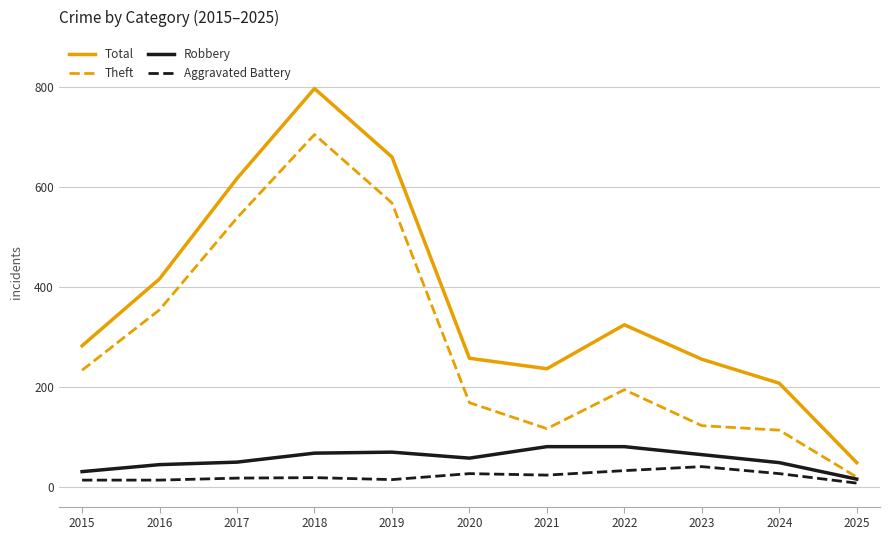

The value of Theft at 2024 is 113. True or false?

True